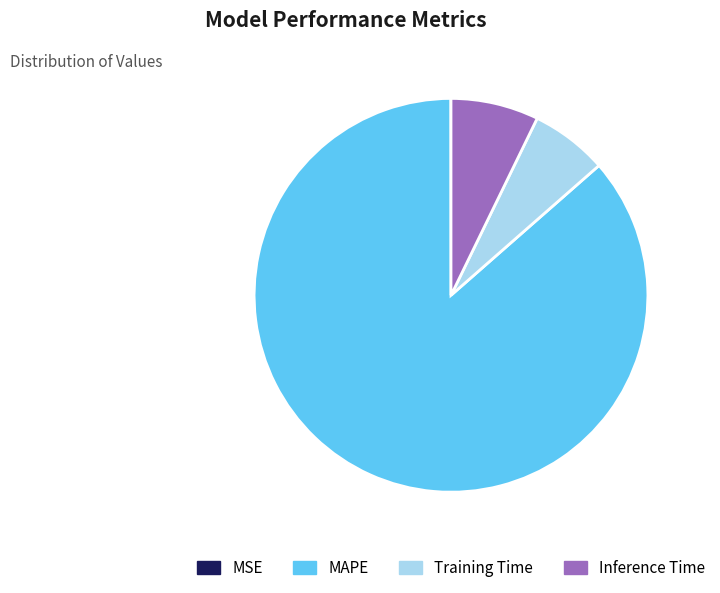

Is the sum of MAPE and Training Time greater than half?

Yes